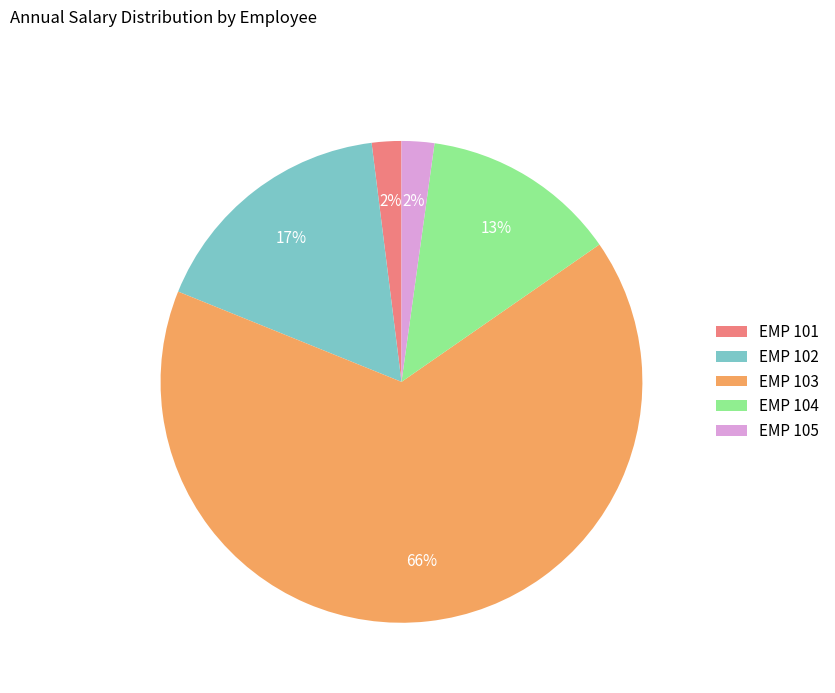

Combined, do EMP 105 and EMP 103 account for over 50%?

Yes